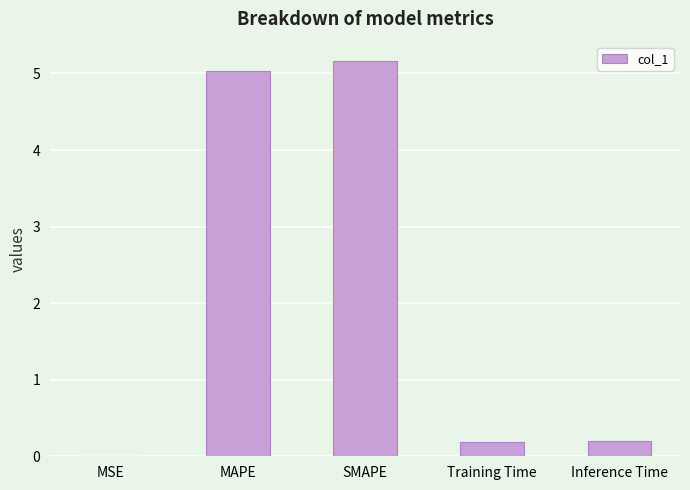

The chart shows a value of 5.0 at MAPE. True or false?

True